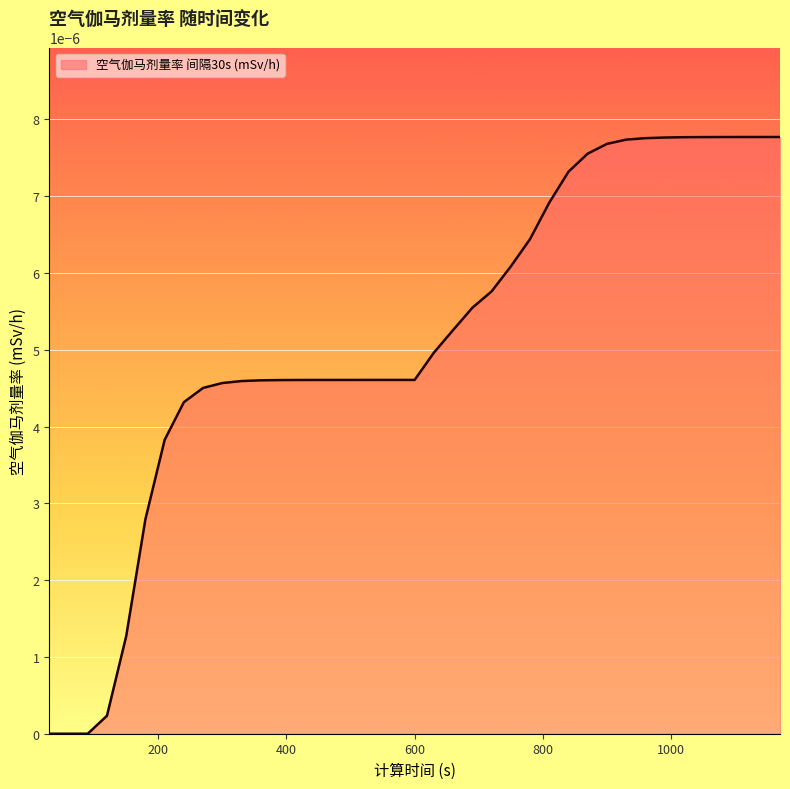

Does the chart have visible grid lines?

Yes